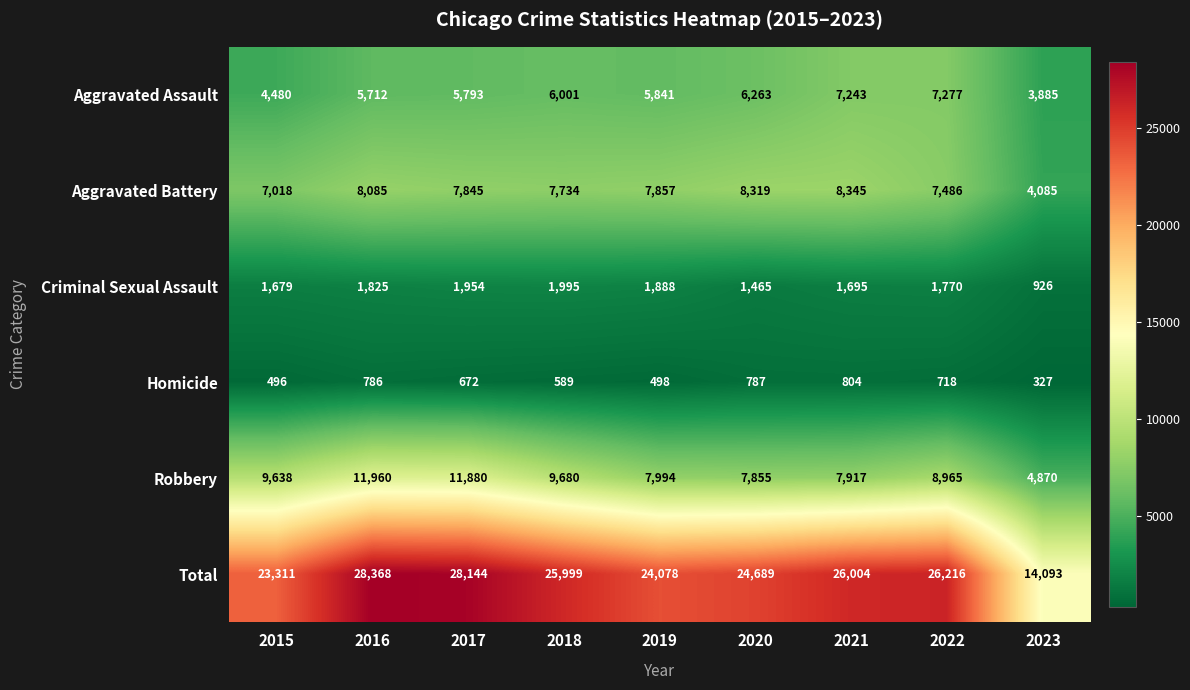

True or false: Aggravated Battery has a value of 7018 at 2015.

True